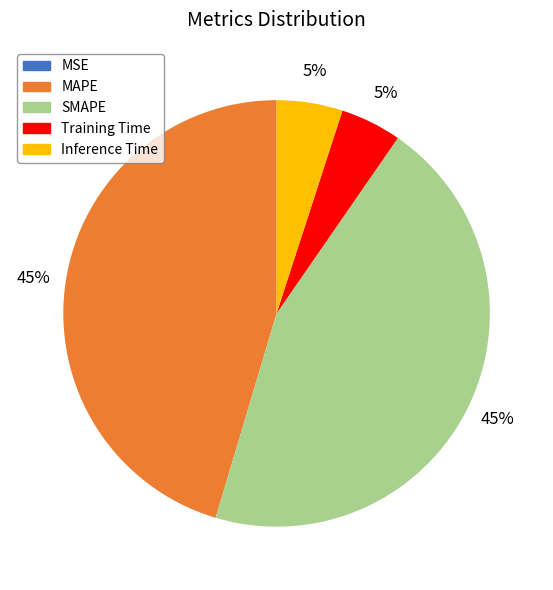

To the nearest percent, what is the average slice percentage?

20%